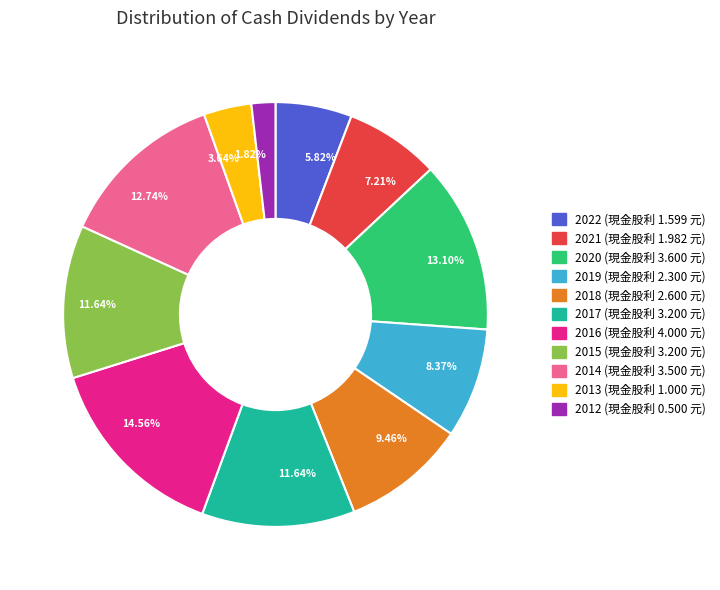

Is there any slice that represents more than half of the pie?

No